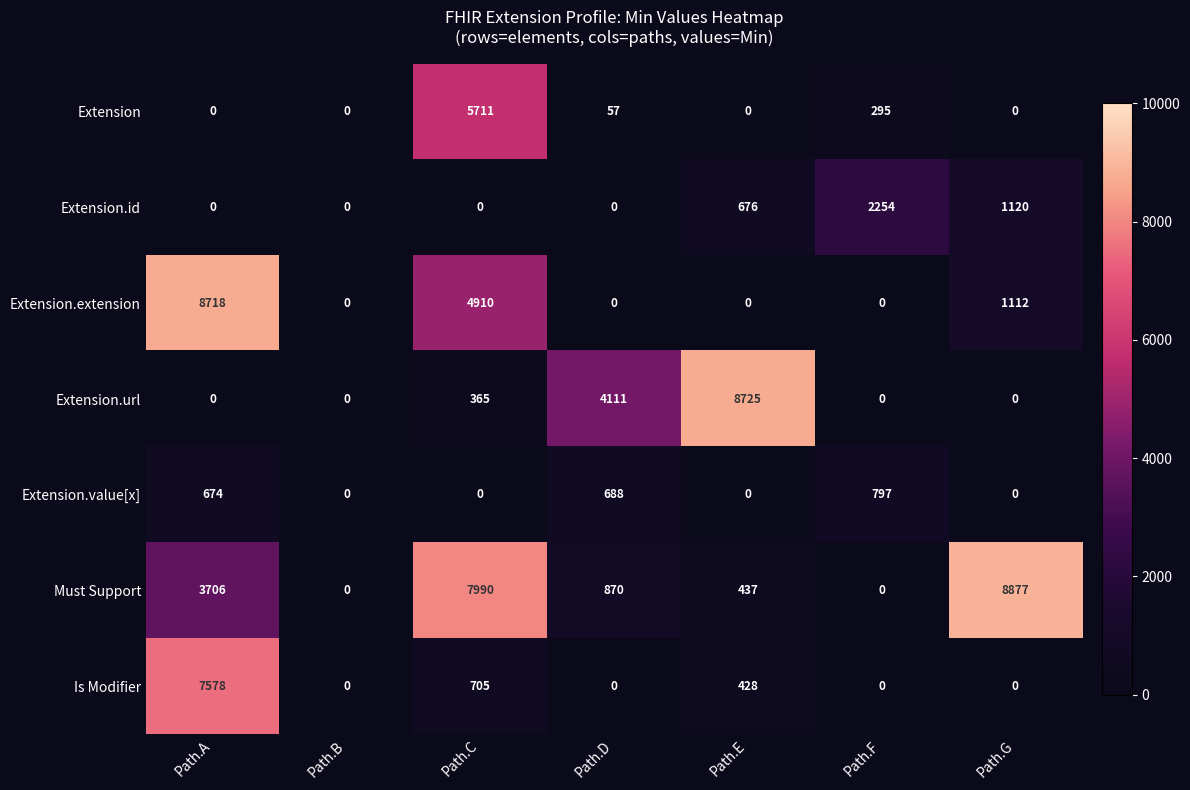

Which series changed the most between Path.C and Path.D?

Must Support